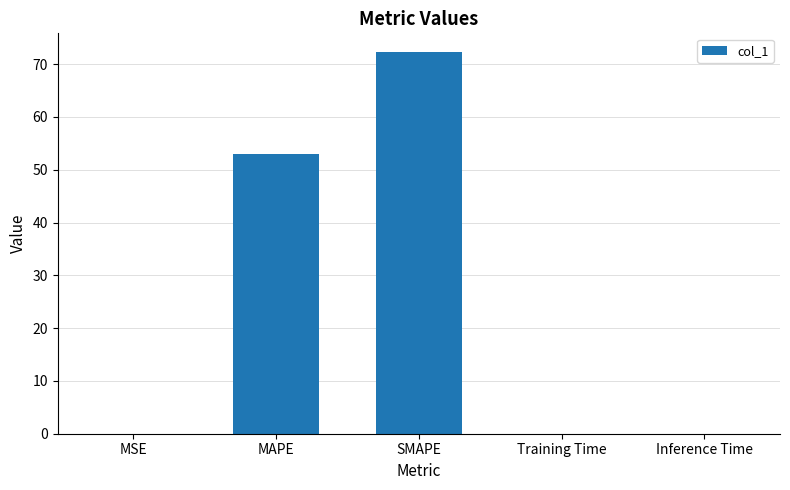

The value at SMAPE is 72.2. True or false?

True